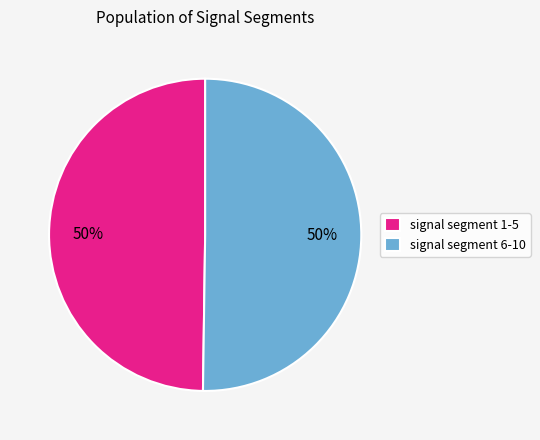

Approximately how many times larger is the value at signal segment 6-10 compared to signal segment 1-5?

1.0